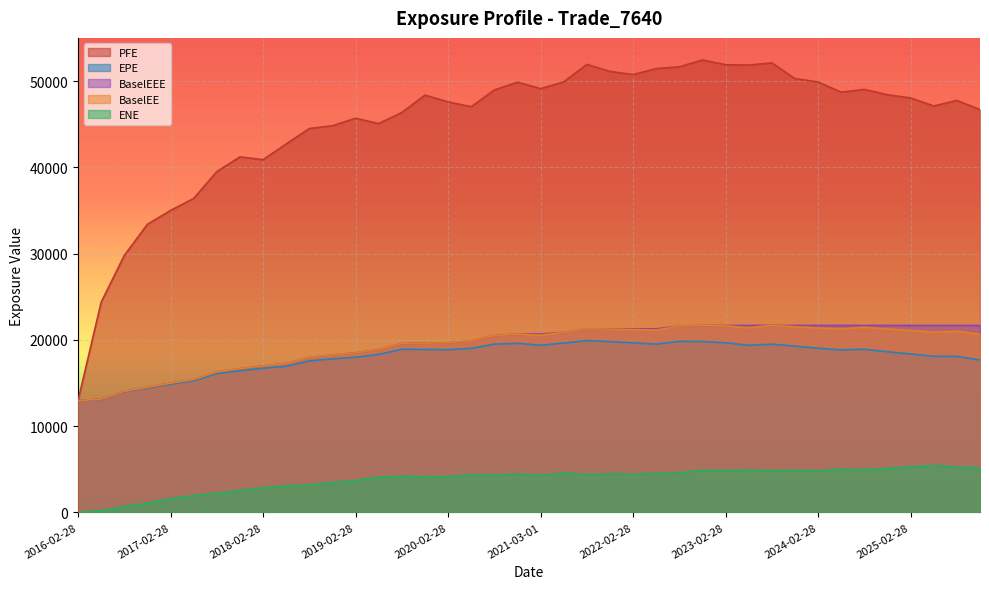

What are all the series names shown in the legend?

PFE, EPE, BaselEEE, BaselEE, ENE